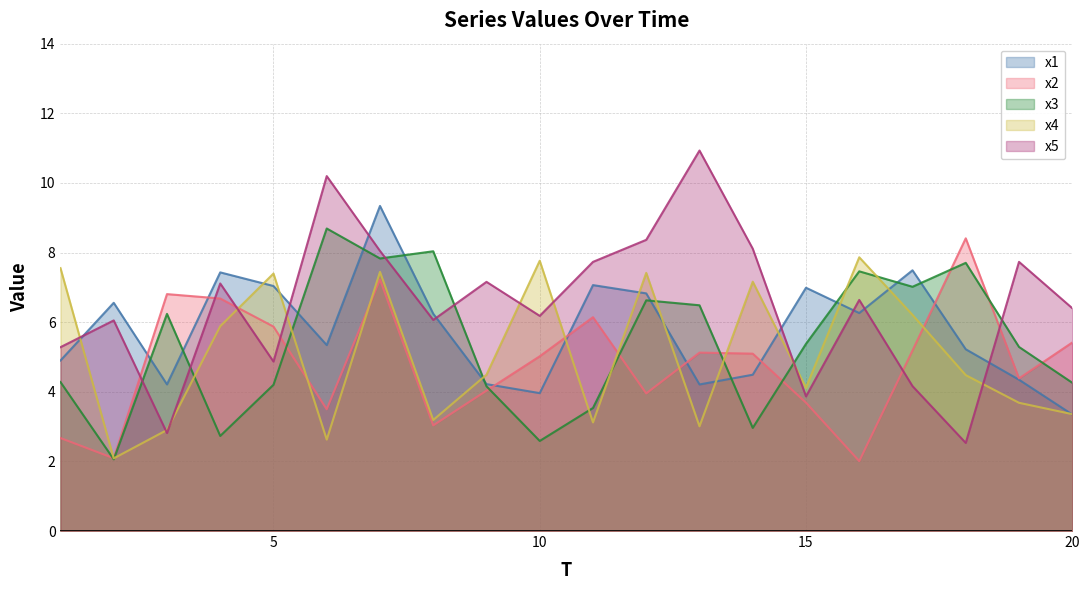

Which series has the largest range (max minus min)?

x5